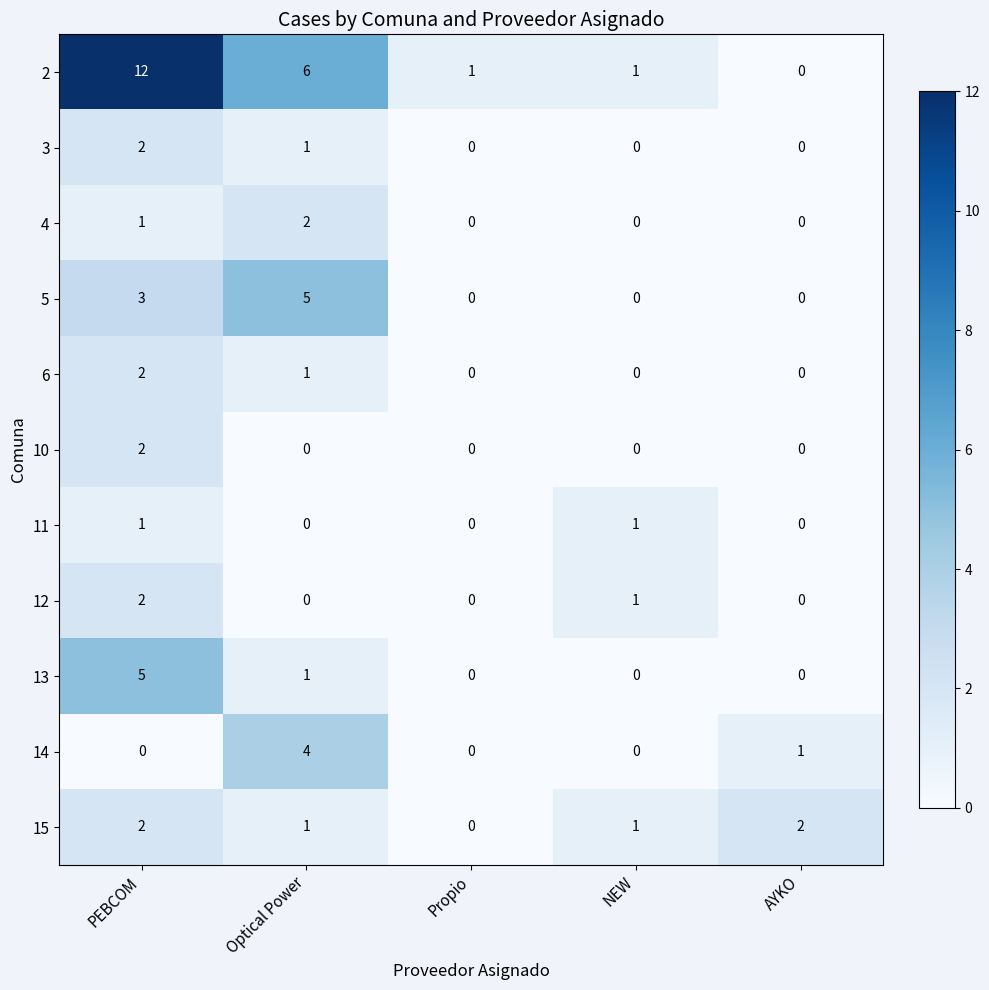

Is it true that 5 equals 0 at AYKO?

True